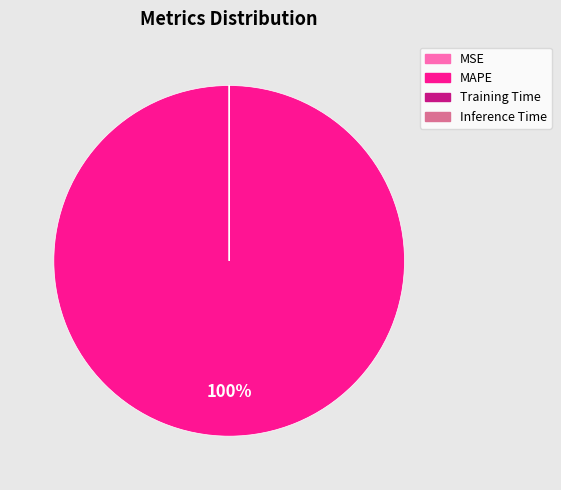

Does MAPE represent more than half of the total?

Yes